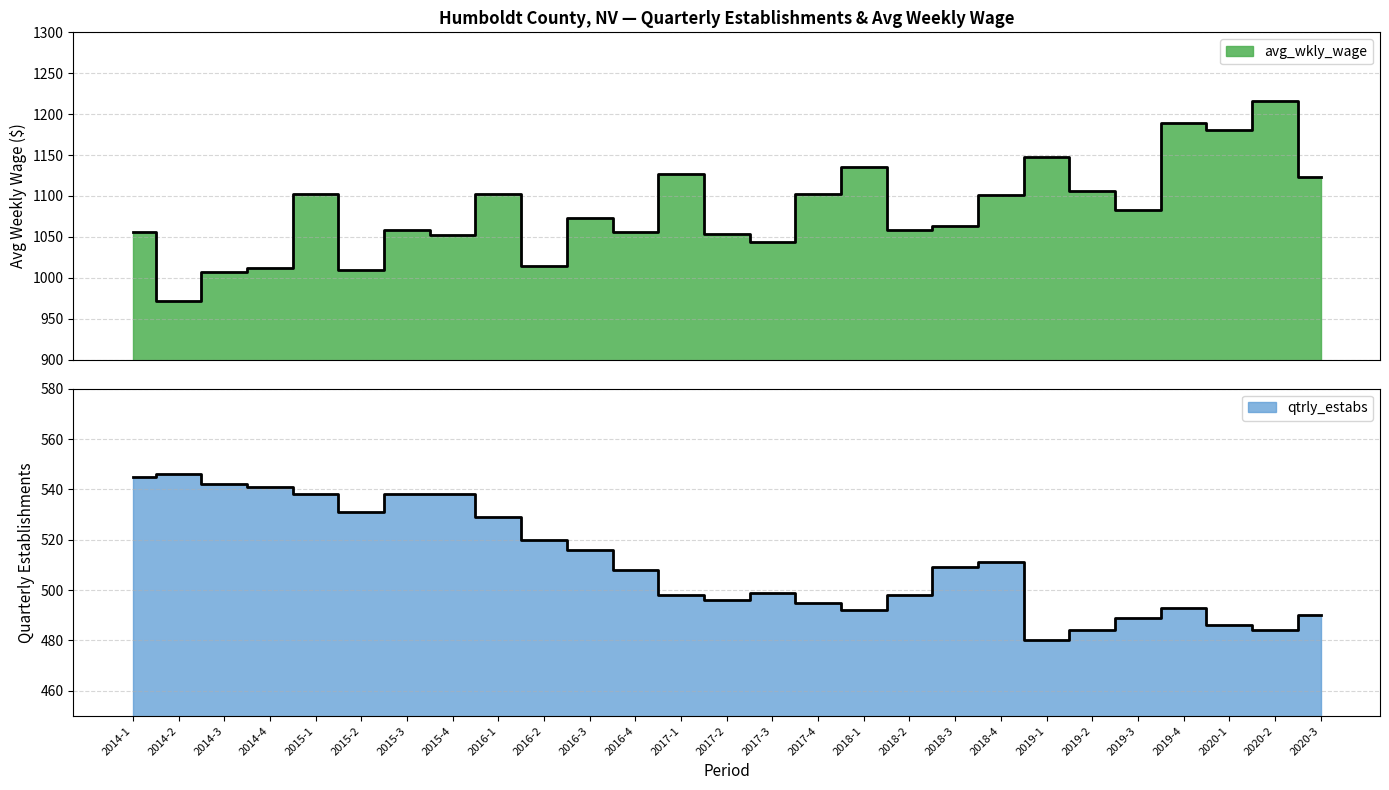

The value of qtrly_estabs at 2019-1 is 480. True or false?

True